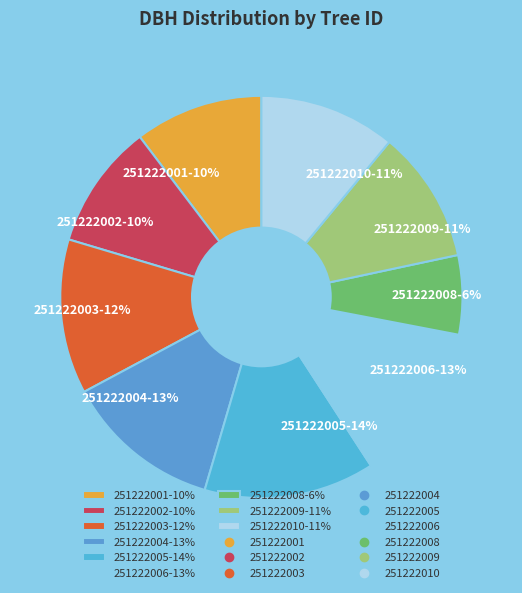

Is 251222005 the majority of the pie?

No